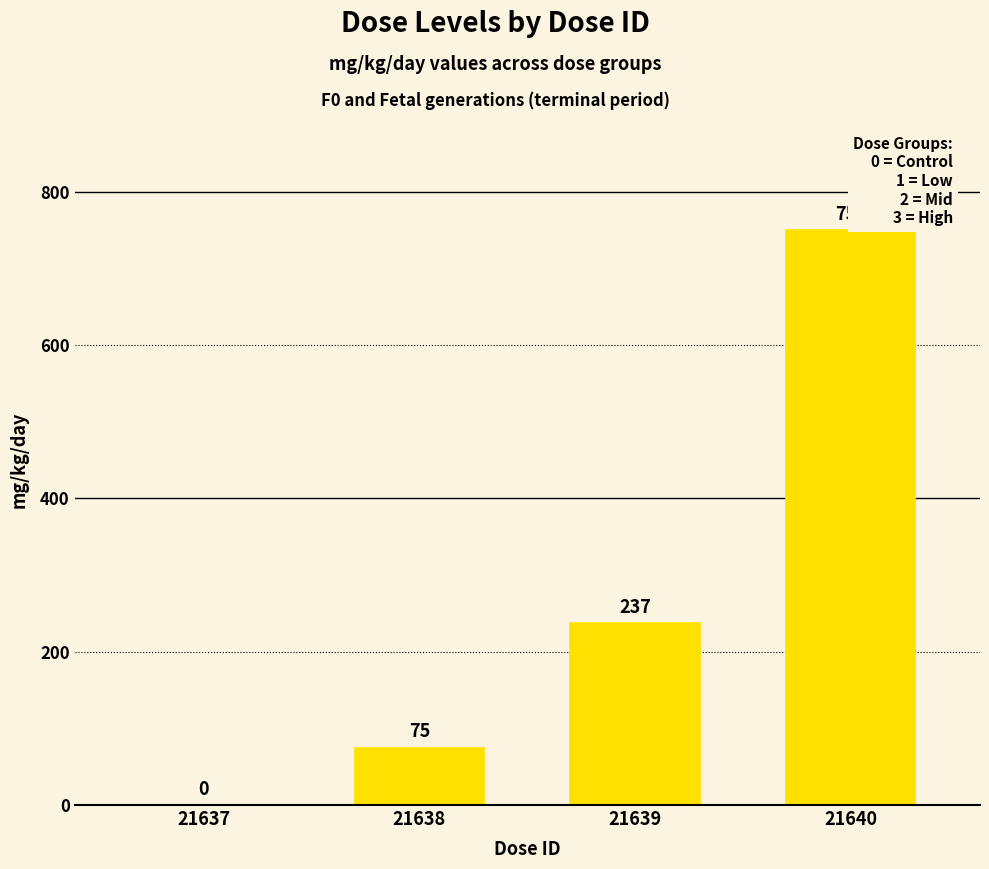

What is the sum of the values at 21637 and 21639?

237